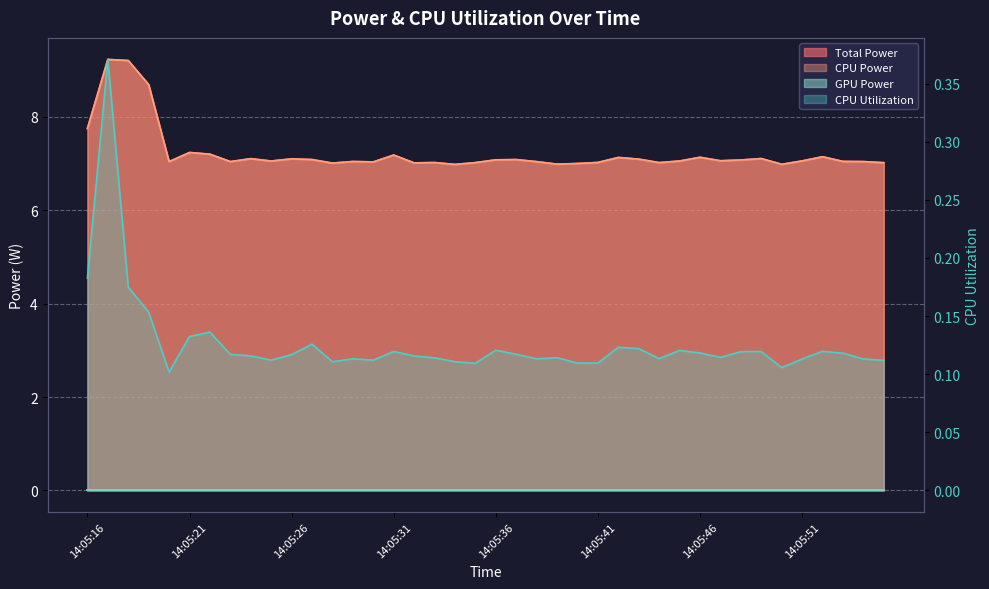

What is the minimum value for CPU Utilization?

0.1